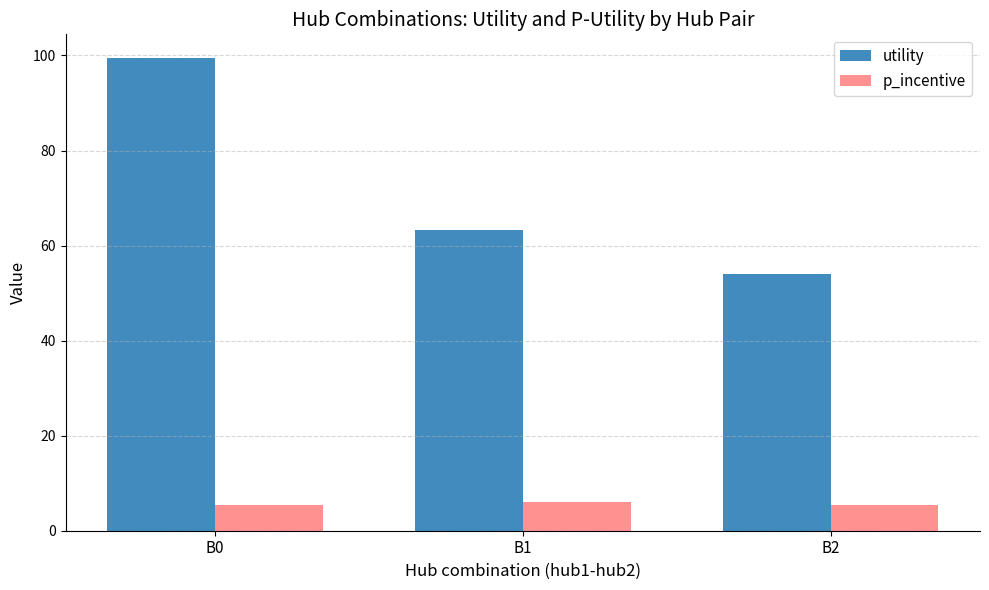

What is the spread (max minus min) of values at B0?

94.2